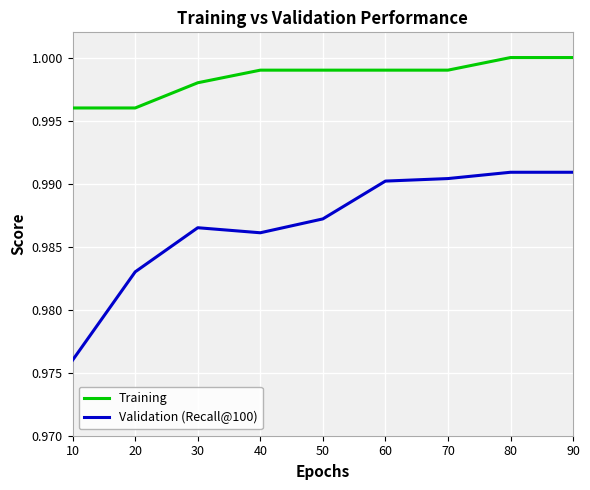

True or false: Validation (Recall@100) and Training cross at least once.

False